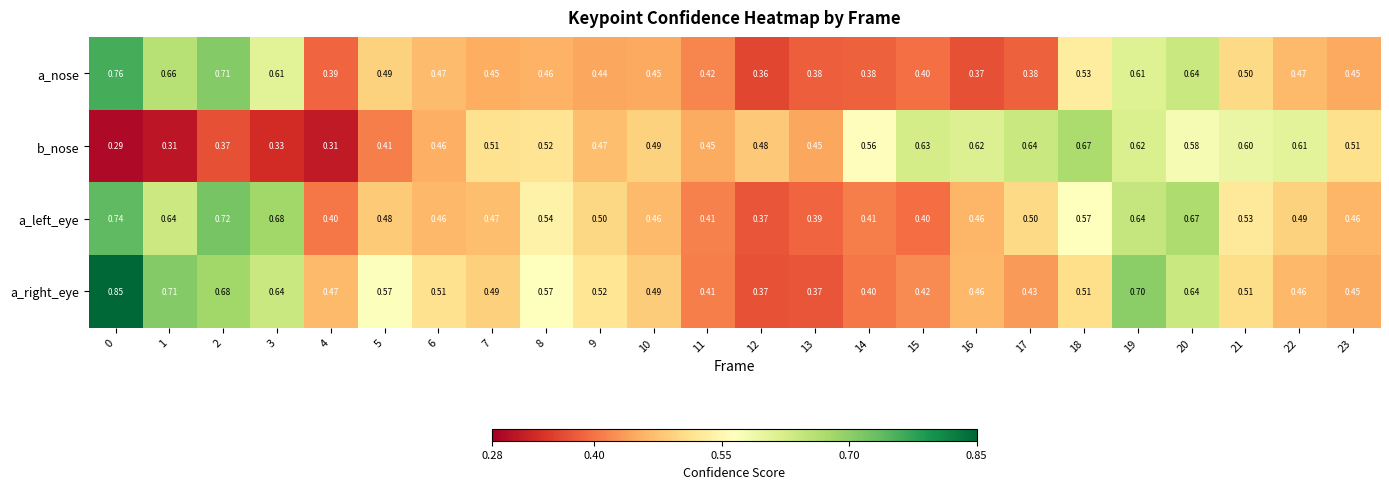

List the series in order of their peak value, highest first.

a_right_eye, a_nose, a_left_eye, b_nose